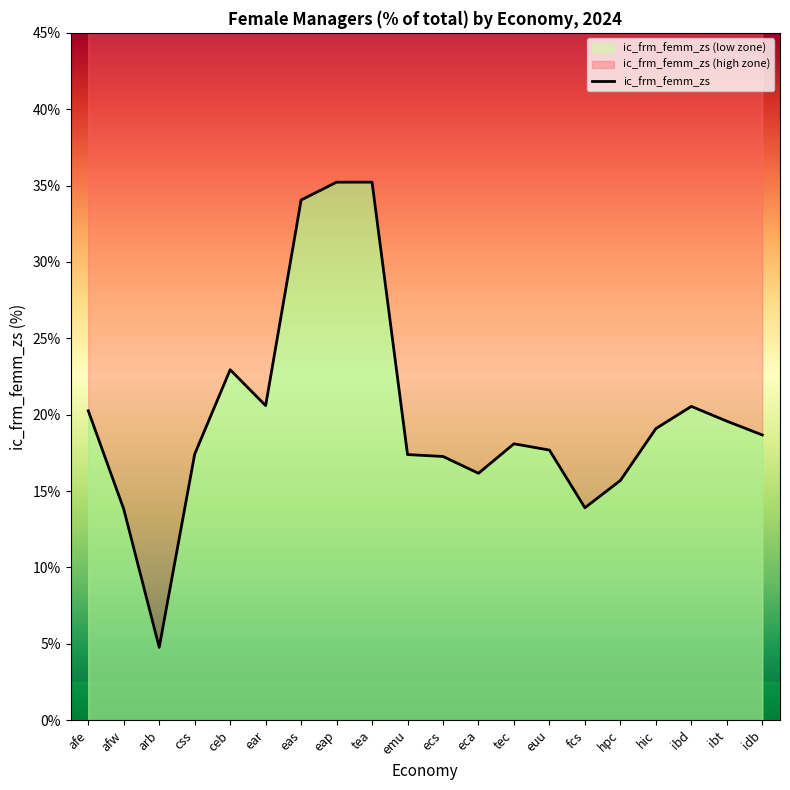

Reading left to right, what are all the values shown in this chart?

20.3	13.8	4.8	17.4	22.9	20.6	34.1	35.2	35.2	17.4	17.3	16.2	18.1	17.7	13.9	15.7	19.1	20.5	19.6	18.7